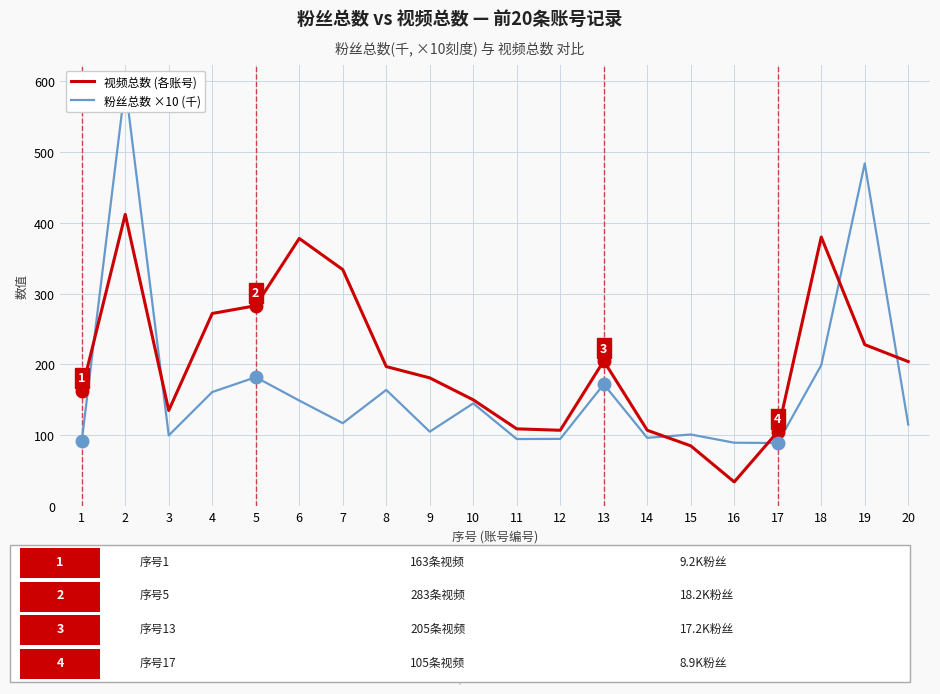

Rank the categories by 视频总数 (各账号) value from lowest to highest.

16, 15, 17, 12, 14, 11, 3, 10, 1, 9, 8, 20, 13, 19, 4, 5, 7, 6, 18, 2